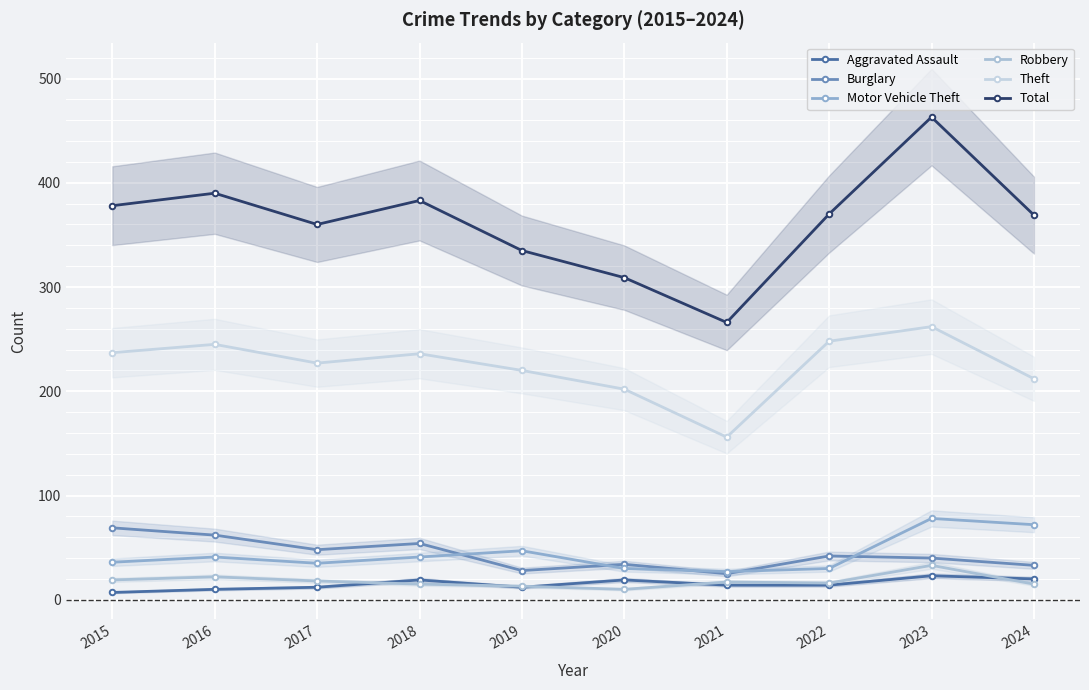

At 2017, list the series in order from smallest to largest.

Aggravated Assault, Robbery, Motor Vehicle Theft, Burglary, Theft, Total